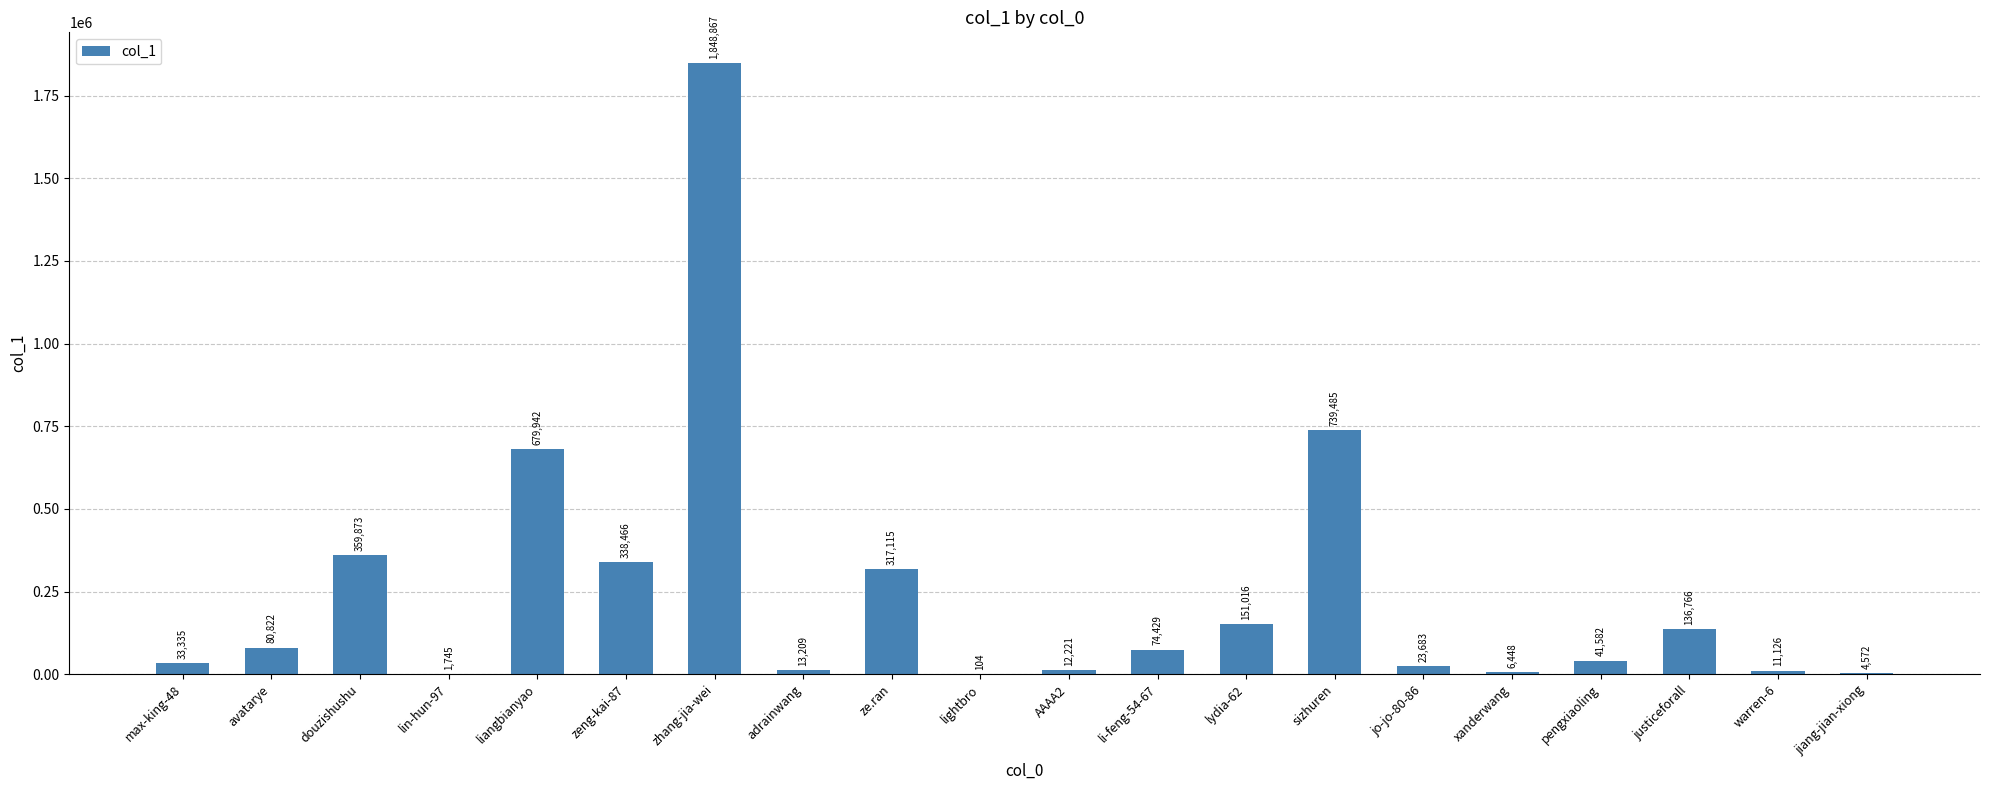

Where does the data first go above 74429?

avatarye